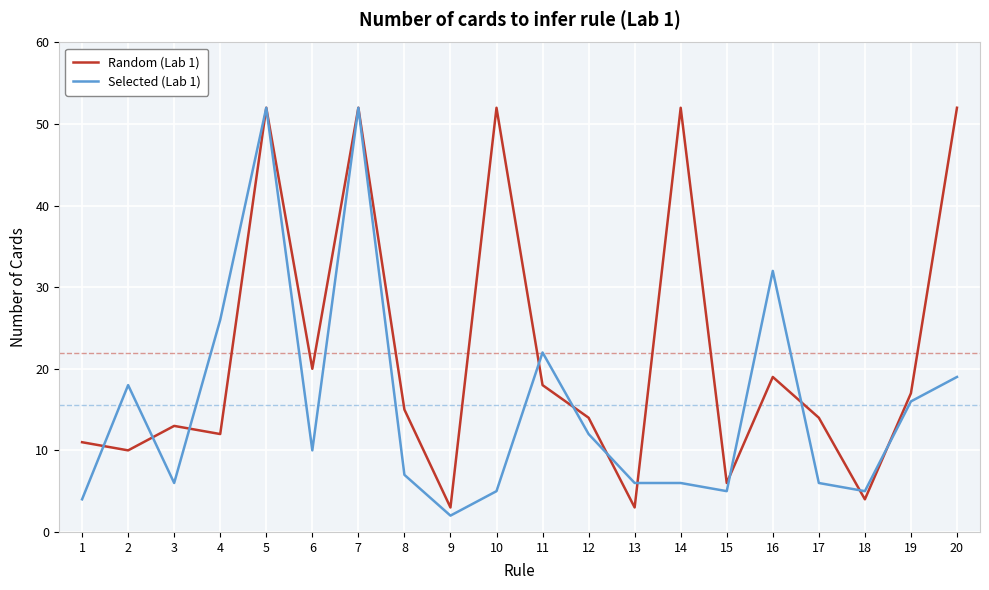

What is the average value of the Random (Lab 1) series?

22